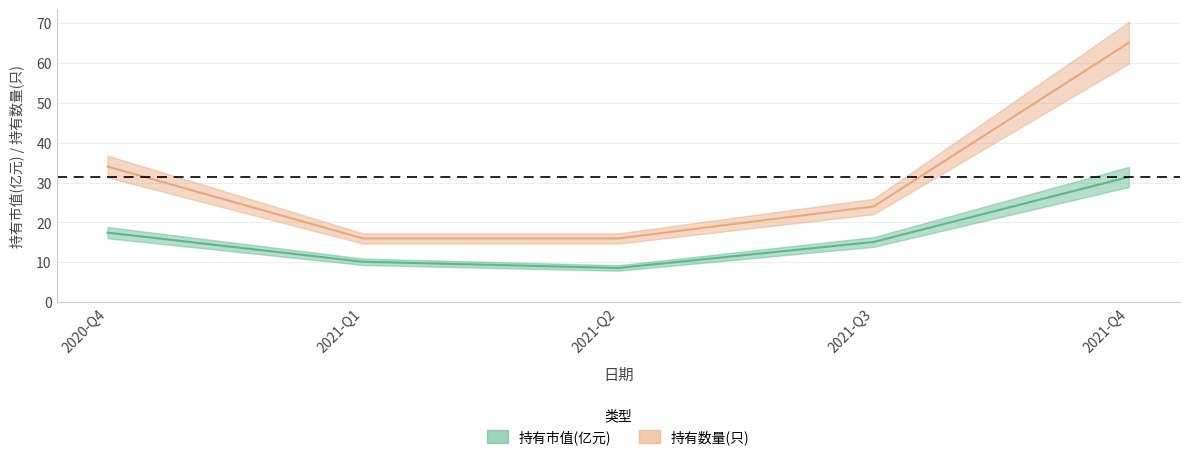

What is the sum of the 持有市值(亿元) values at 2021-Q2 and 2020-Q4?

26.1